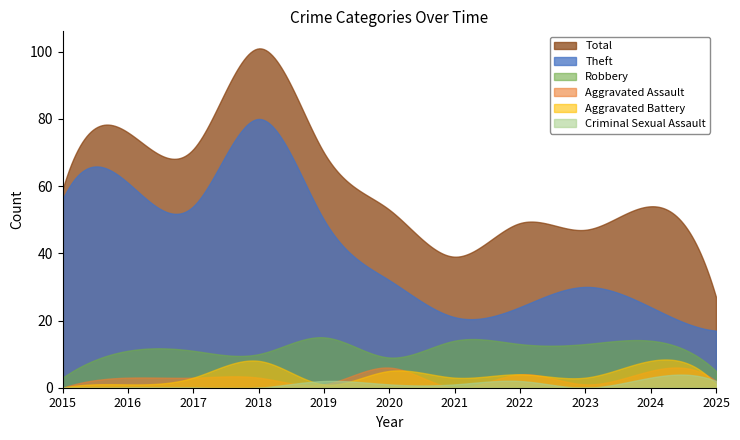

True or false: Total and Aggravated Assault intersect in this chart.

False